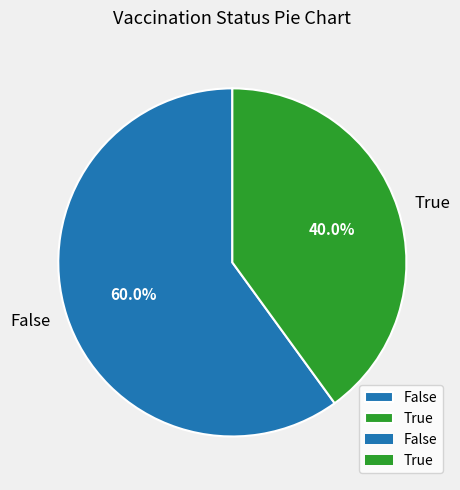

Which category has the smallest portion of the pie?

True